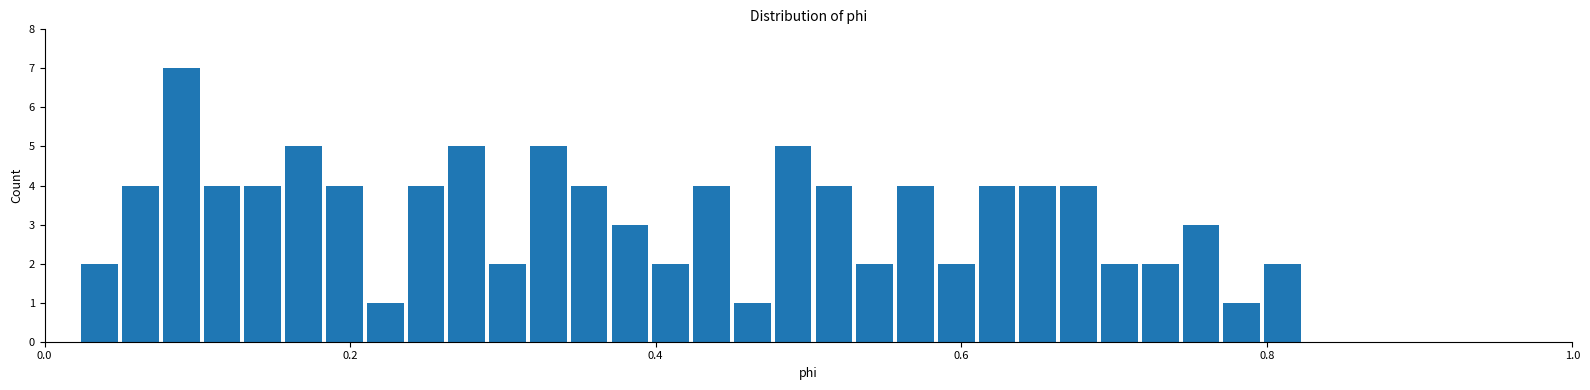

Read against the x-axis, roughly where is the centre of the tallest bar?

0.08